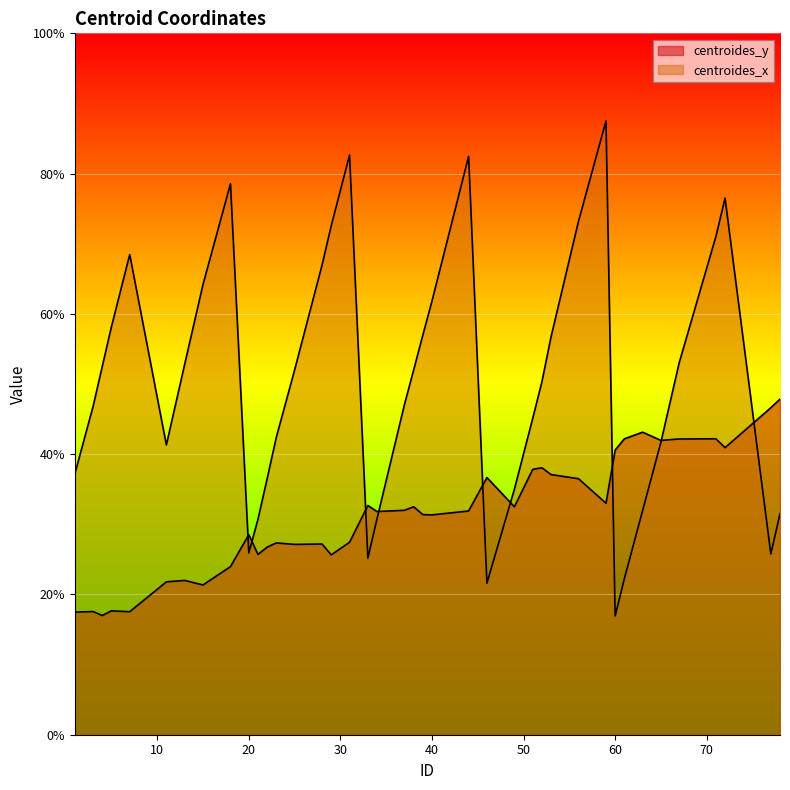

Which category has the highest value in the centroides_x series?

59